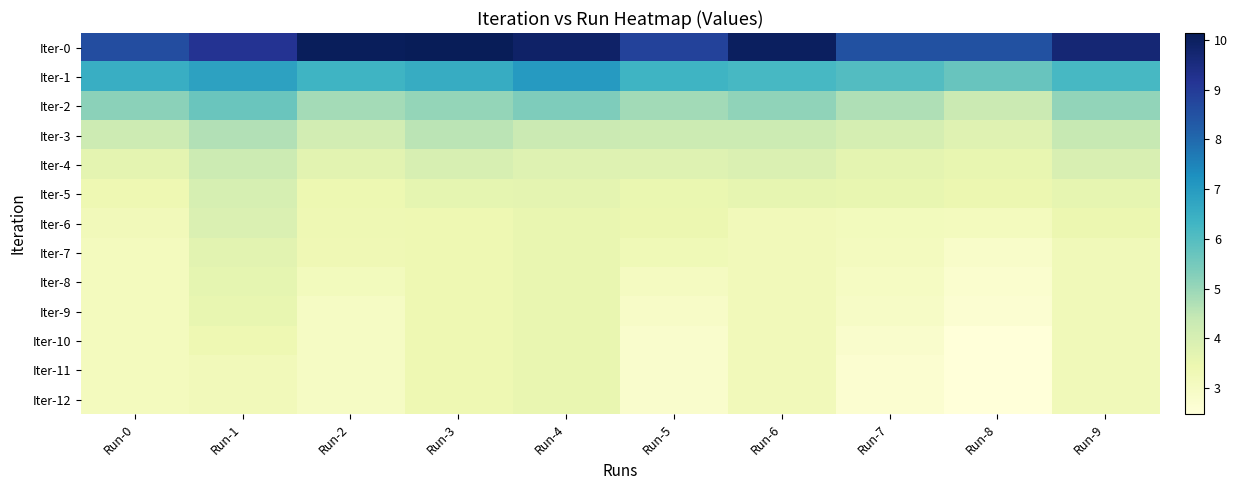

Which series changed the most between Run-5 and Run-8?

Iter-1